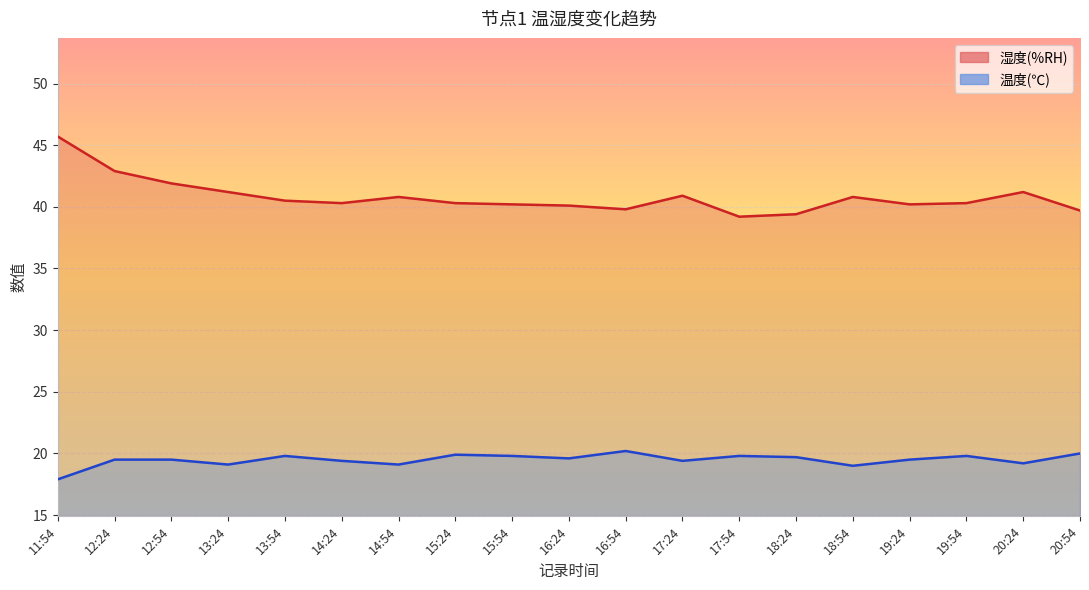

Reading left to right, what are all the values shown in this chart?

湿度(%RH): 45.7	42.9	41.9	41.2	40.5	40.3	40.8	40.3	40.2	40.1	39.8	40.9	39.2	39.4	40.8	40.2	40.3	41.2	39.7
温度(℃): 17.9	19.5	19.5	19.1	19.8	19.4	19.1	19.9	19.8	19.6	20.2	19.4	19.8	19.7	19.0	19.5	19.8	19.2	20.0